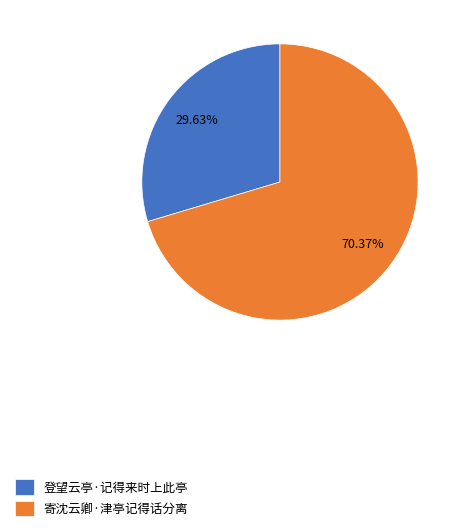

To the nearest percent, what portion does 登望云亭·记得来时上此亭 represent?

30%